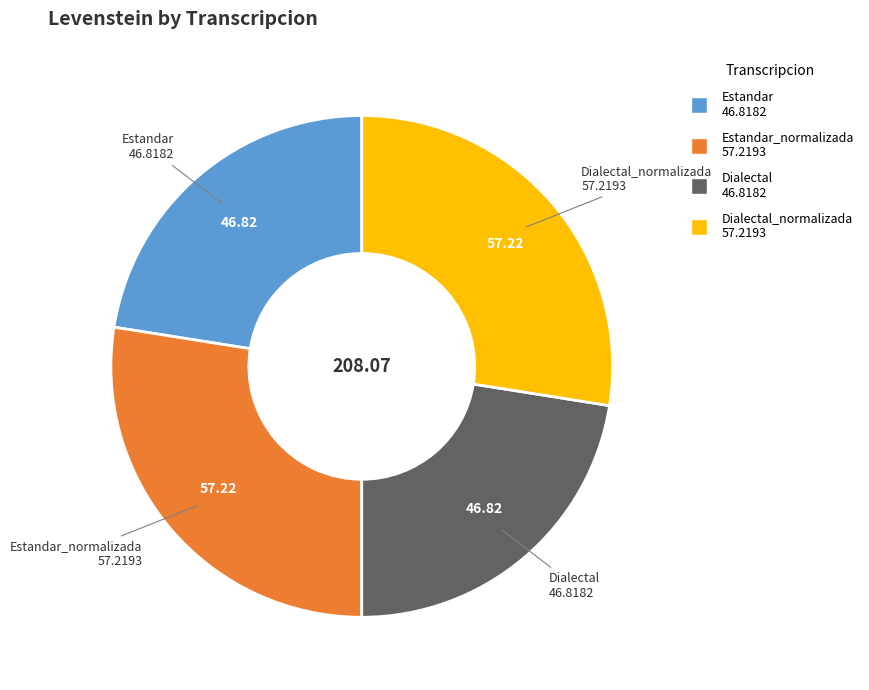

Is there any slice that represents more than half of the pie?

No